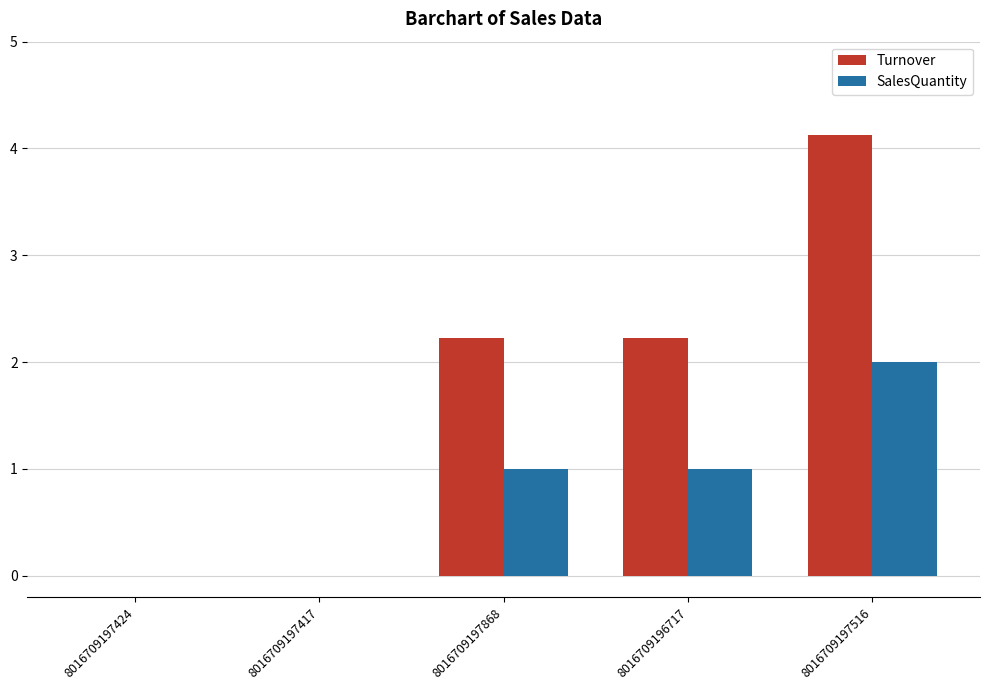

What is the greatest value displayed?

4.1